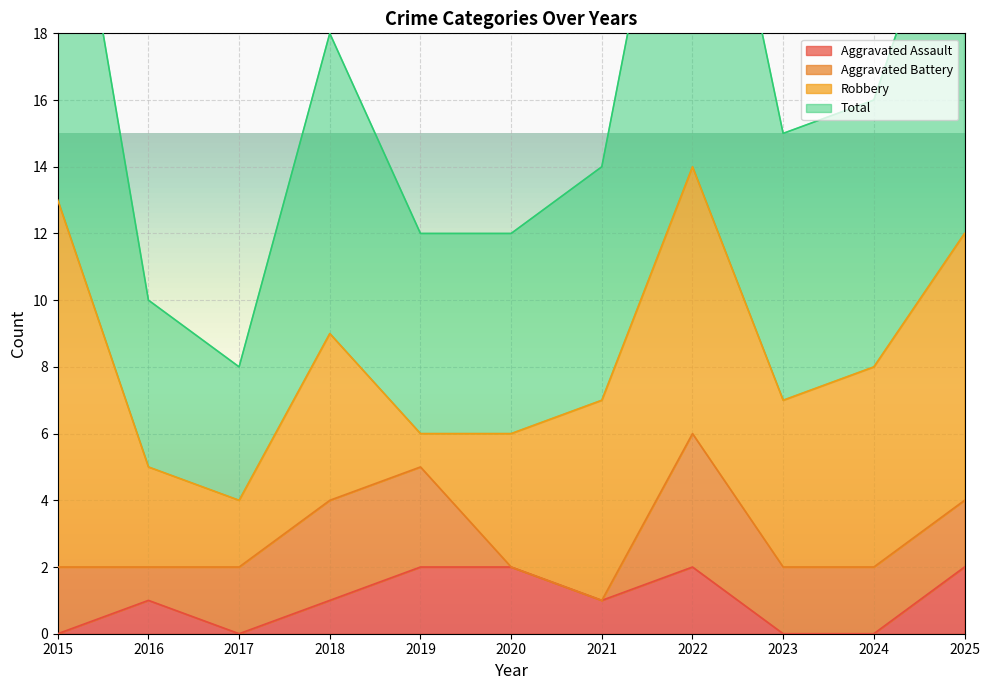

Does the chart display data point markers on the line(s)?

No